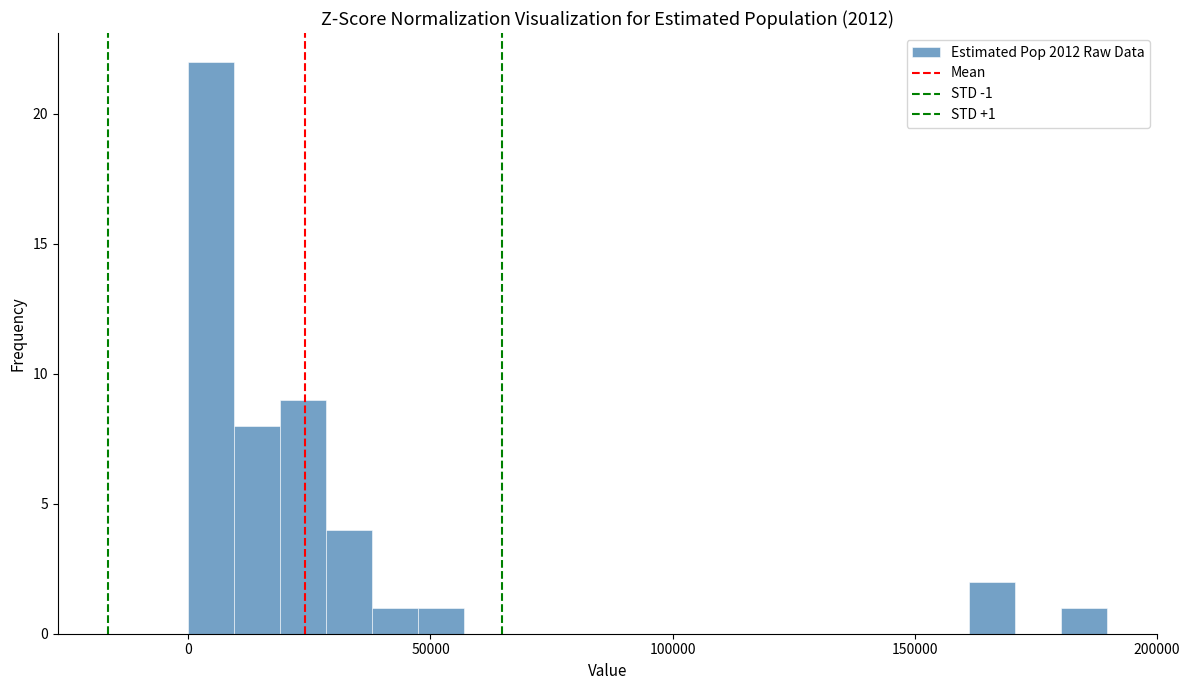

Around what value on the x-axis is the tallest bar? Give the approximate position of its centre, as read against the axis.

5000